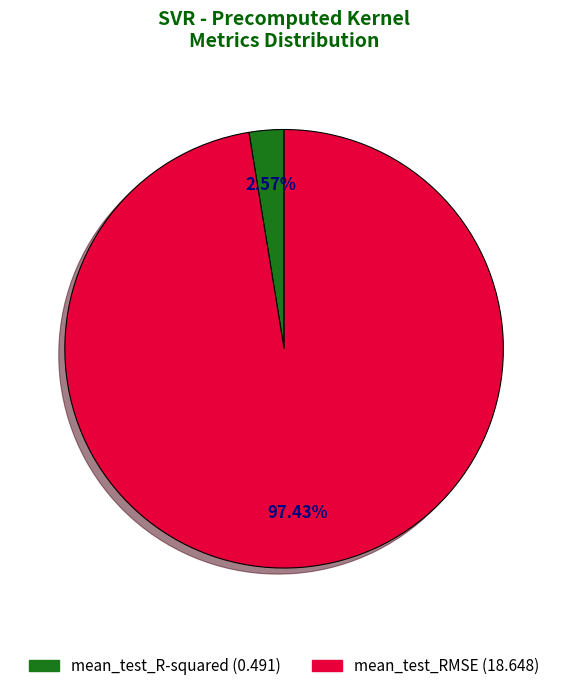

What percentage is the mean_test_RMSE slice, to the nearest percent?

97%